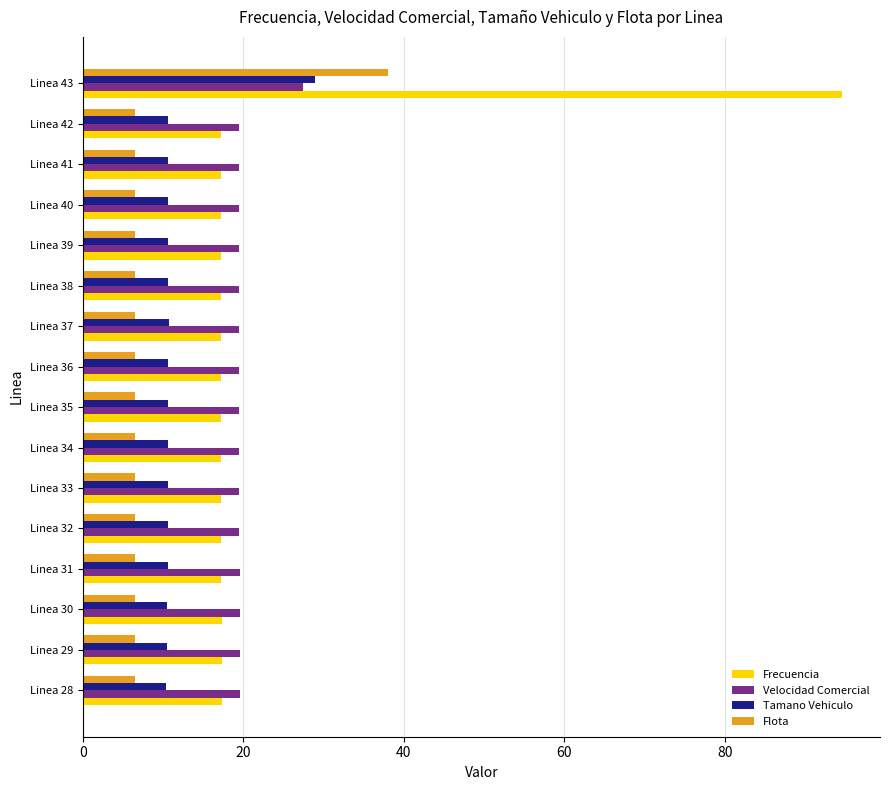

What is the difference between the second highest and minimum values in the Flota series?

0.1